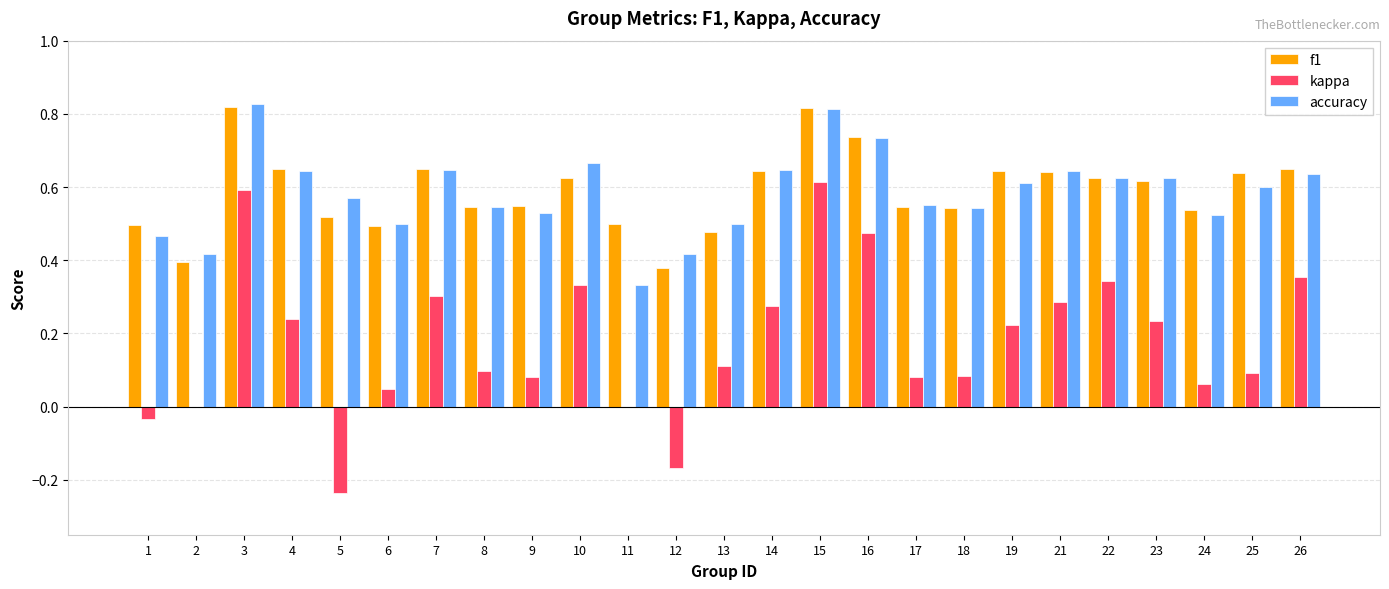

Is the value of kappa at 16 greater than the value of f1 at 7?

No